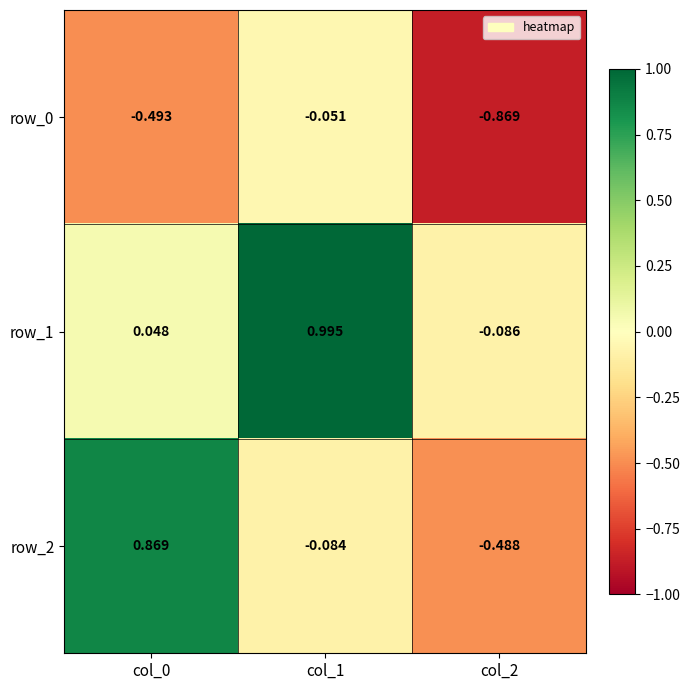

Is the value of row_1 at col_0 greater than the value of row_0 at col_1?

Yes